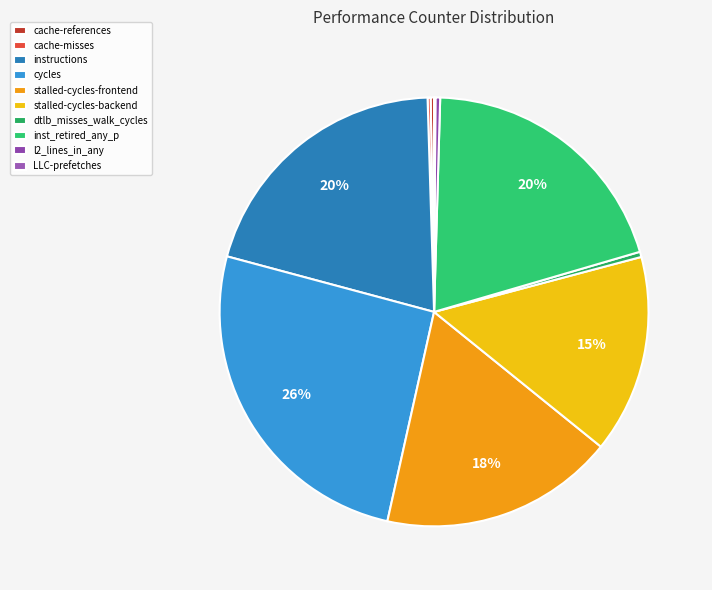

Is it true that cycles is 26% of the pie?

True